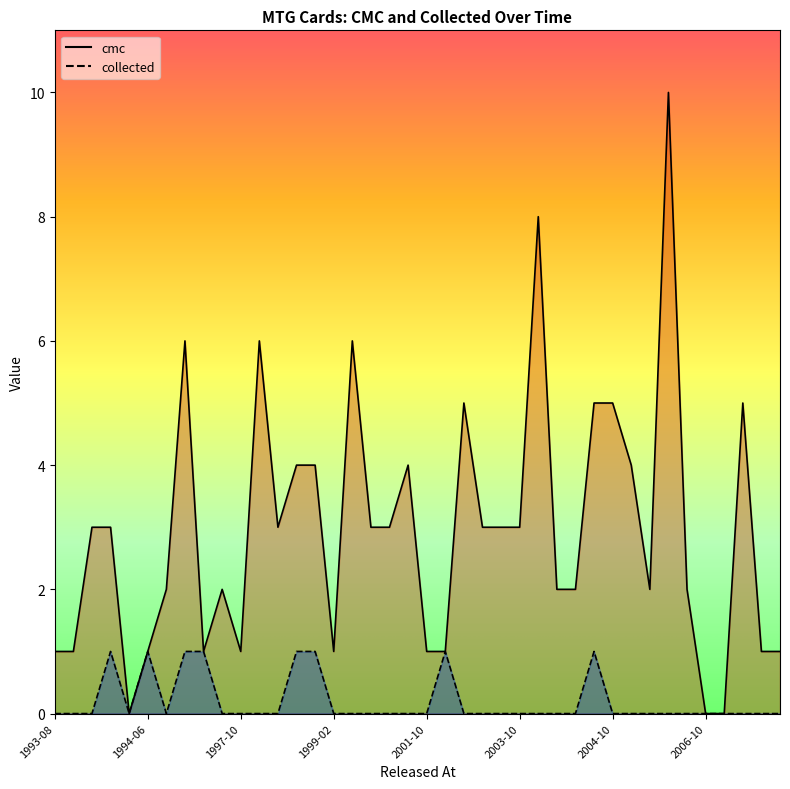

True or false: collected has a value of 2 at 1997-02-03.

False